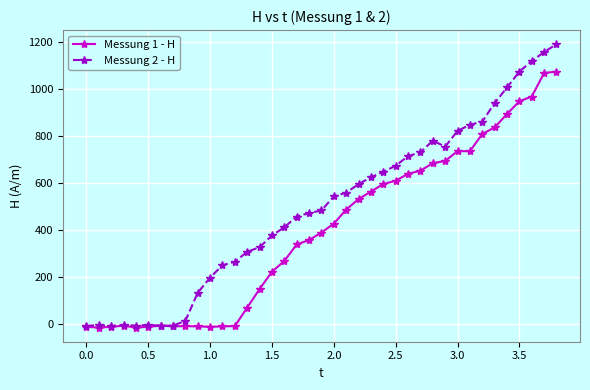

What is the minimum value shown in the chart?

-14.8